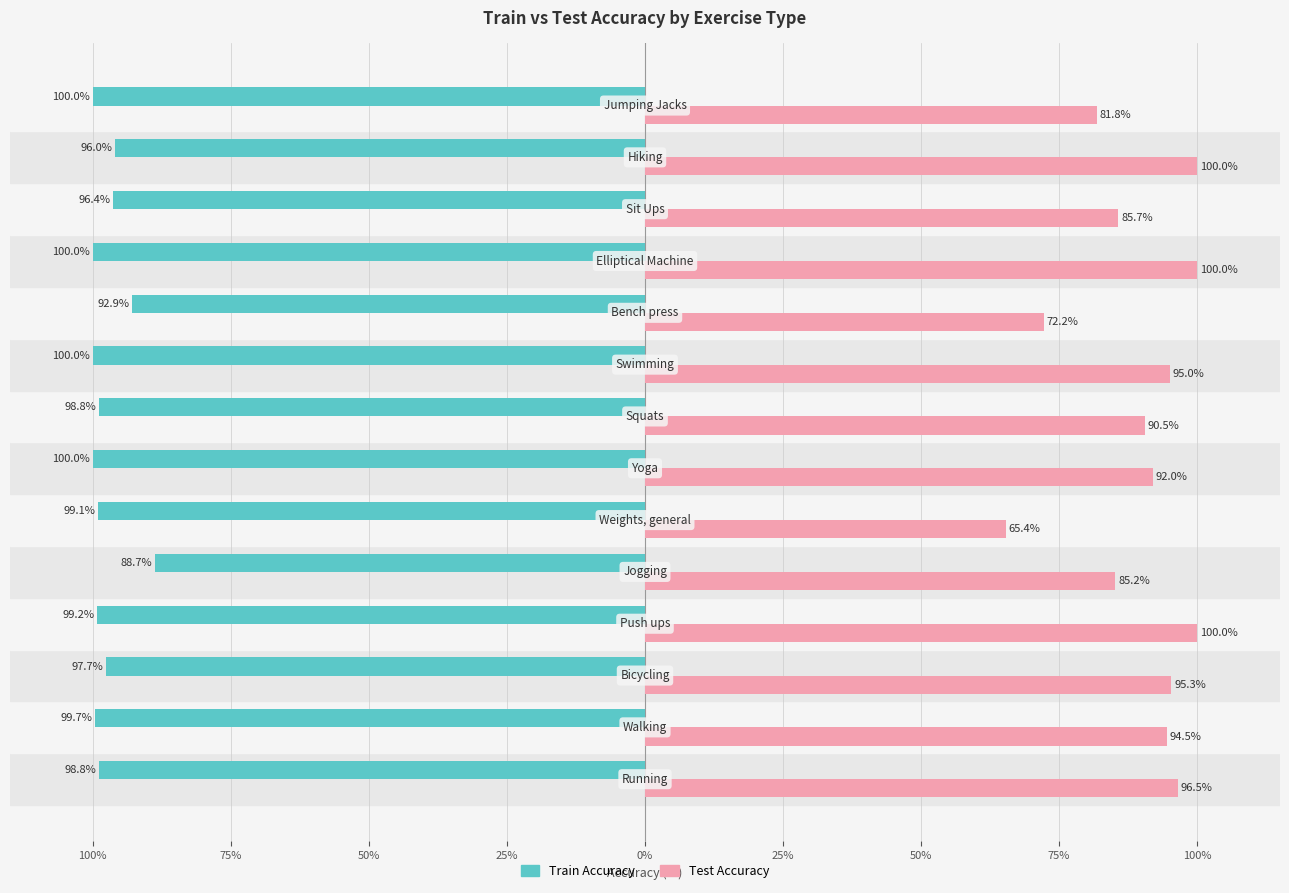

What are all the series names shown in the legend?

Train Accuracy, Test Accuracy